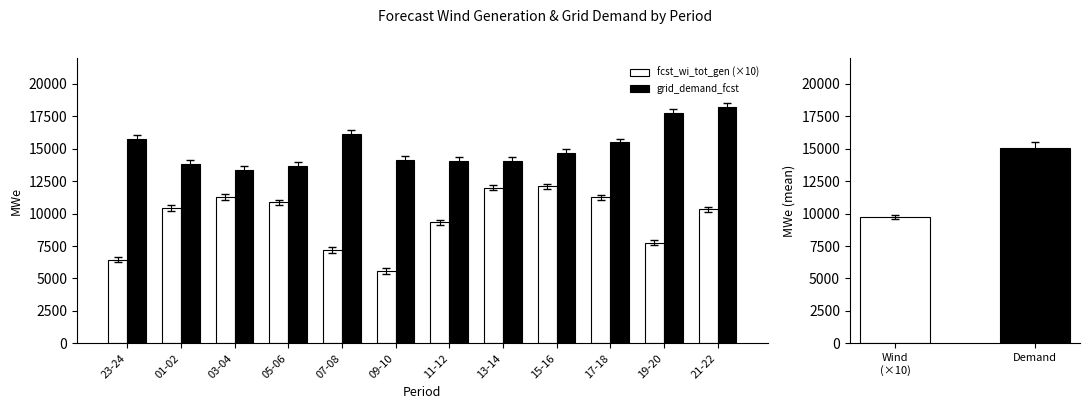

Where is grid_demand_fcst nearest to the value 15815?

23-24